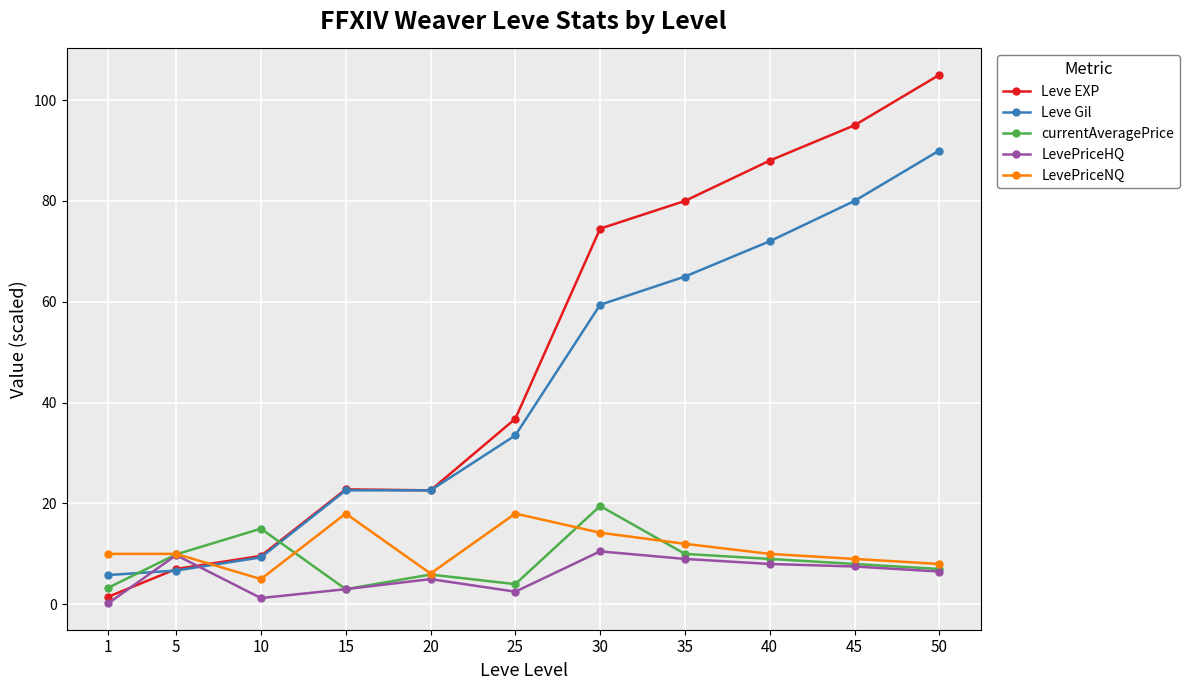

At which category does LevePriceNQ reach its first local valley?

10